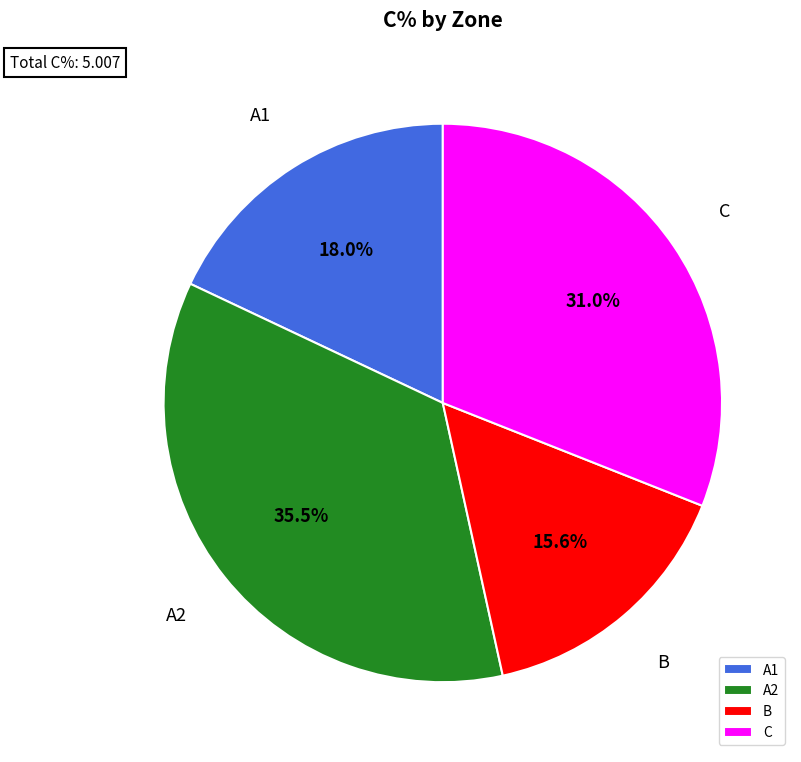

Which has a higher value, B or C?

C